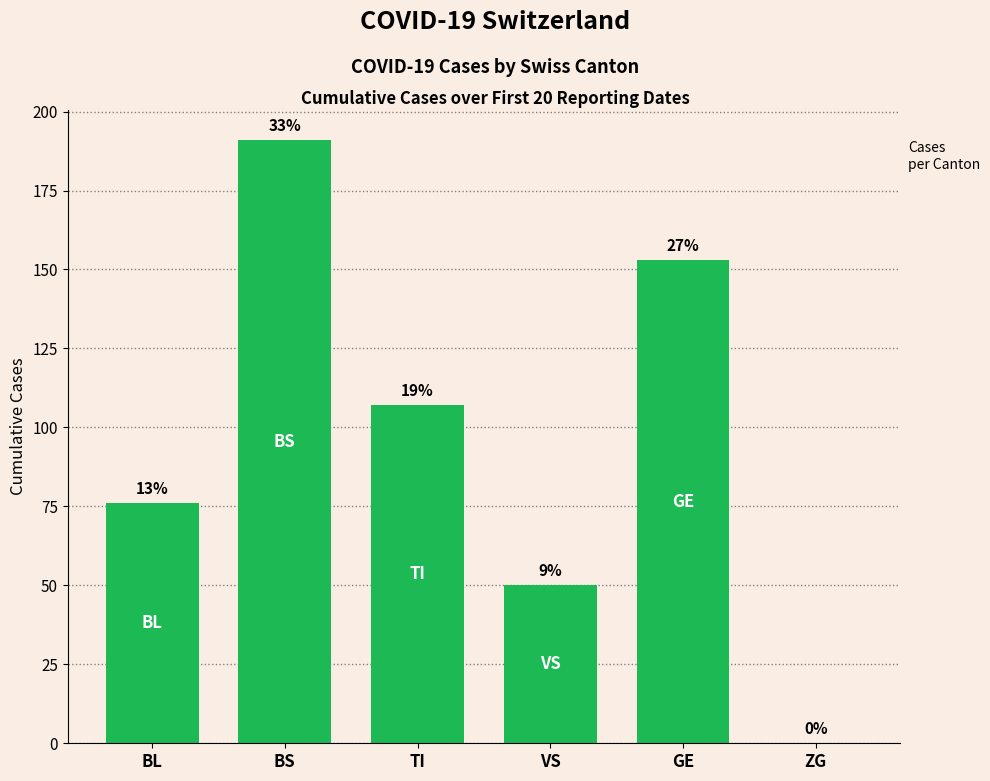

What is the value of the 5th bar from the left?

153